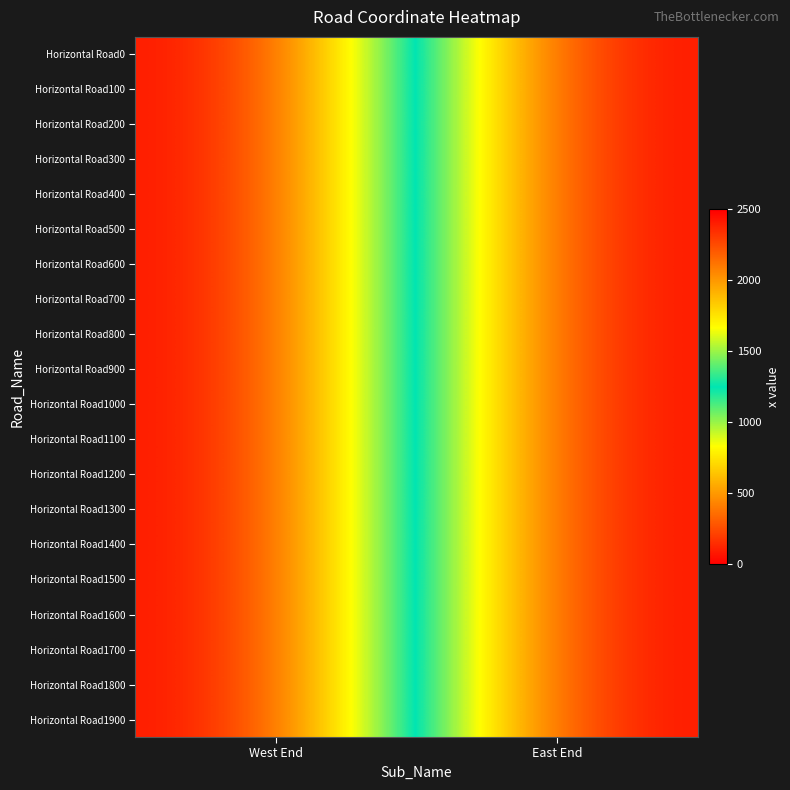

At how many categories does at least one series exceed 1813?

1